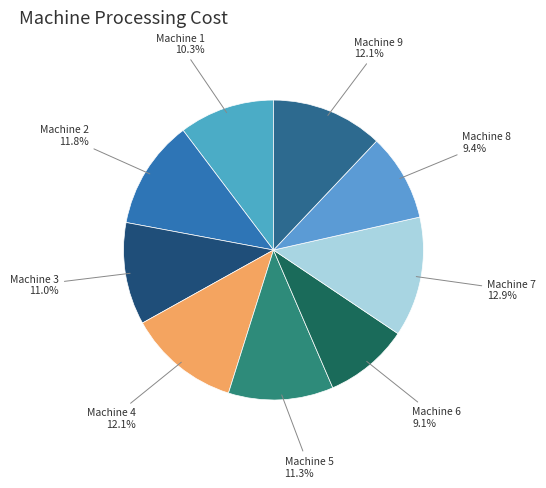

Count the number of slices in the pie.

9